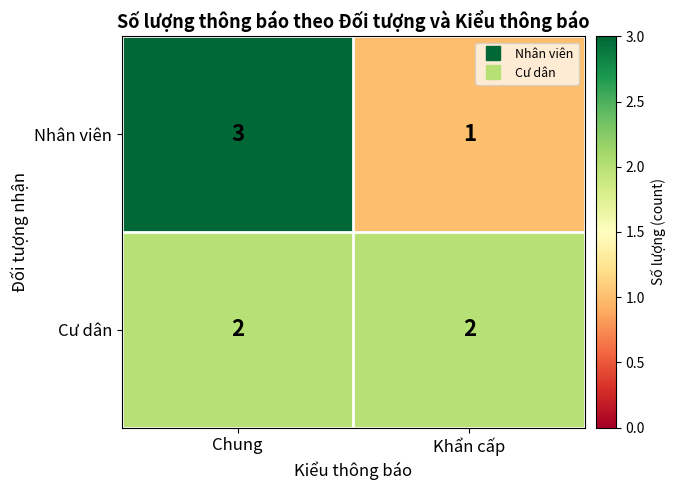

What is the total value across all series at Chung?

5